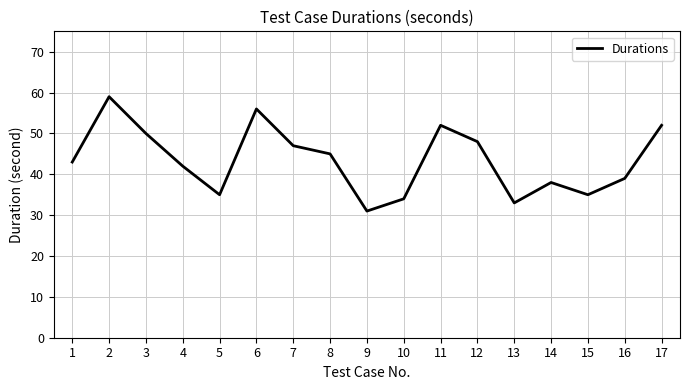

What is the approximate value at 1?

43